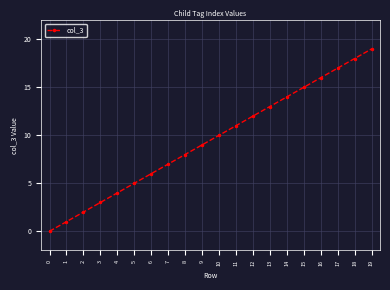

Approximately how many times larger is the value at 5 compared to 17?

0.3